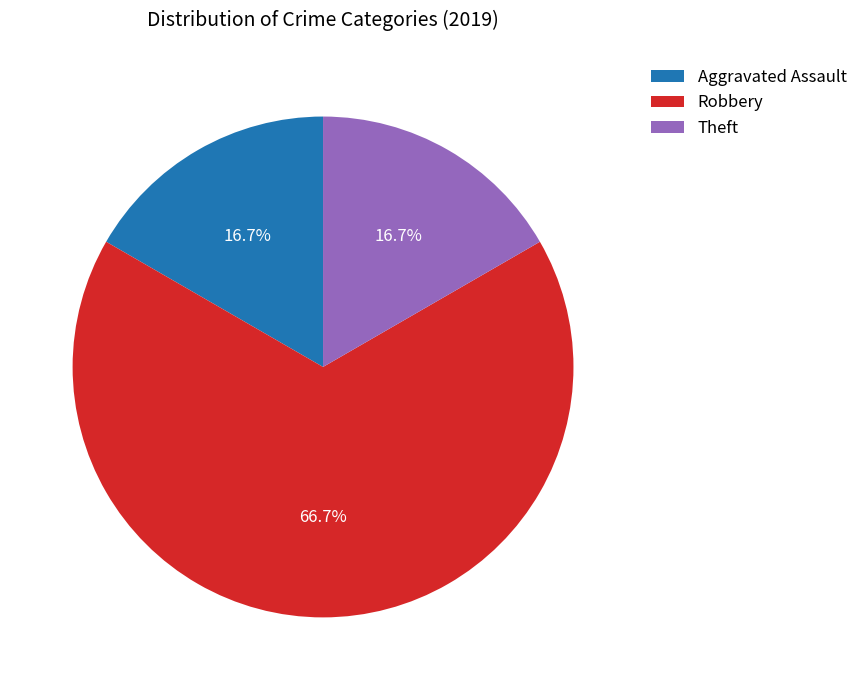

What is the largest slice in the pie chart?

Robbery